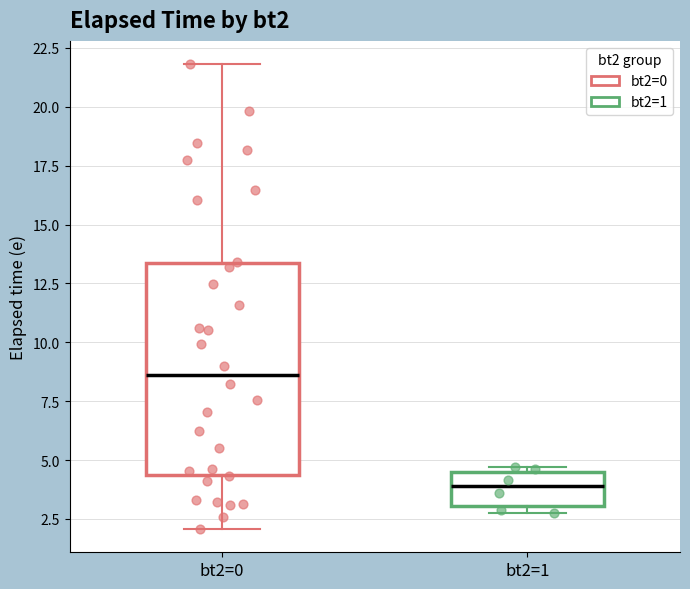

Where does the lower whisker of the box for bt2=0 end on the y-axis? The values are not printed on the chart, so give them approximately, as read against the axis.

2.0